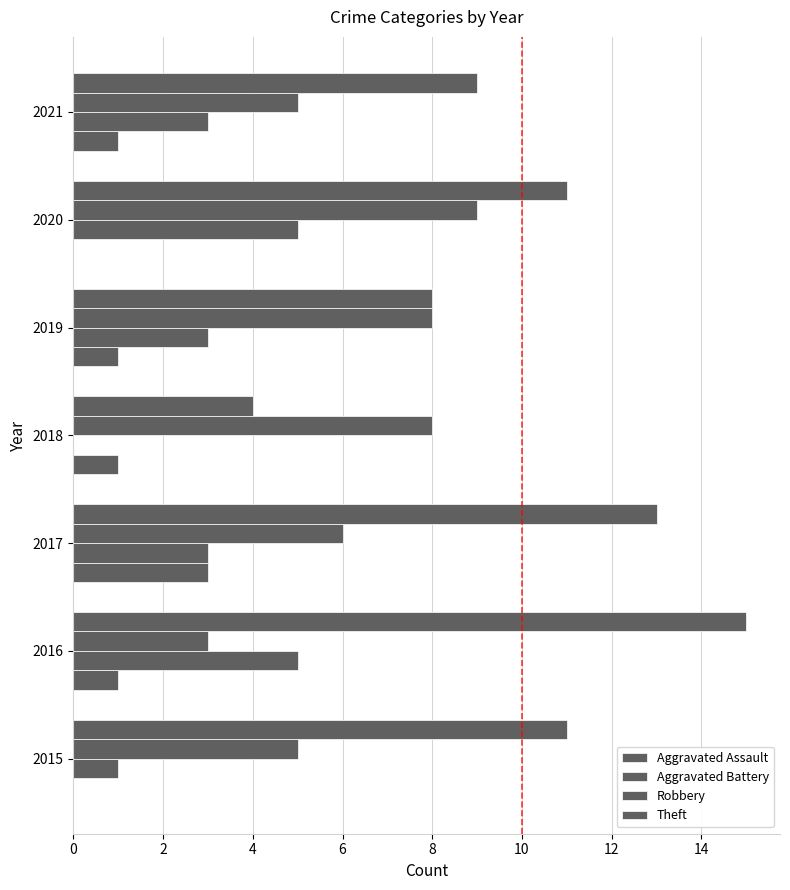

What is the difference between the maximum and minimum values in the Aggravated Assault series?

3